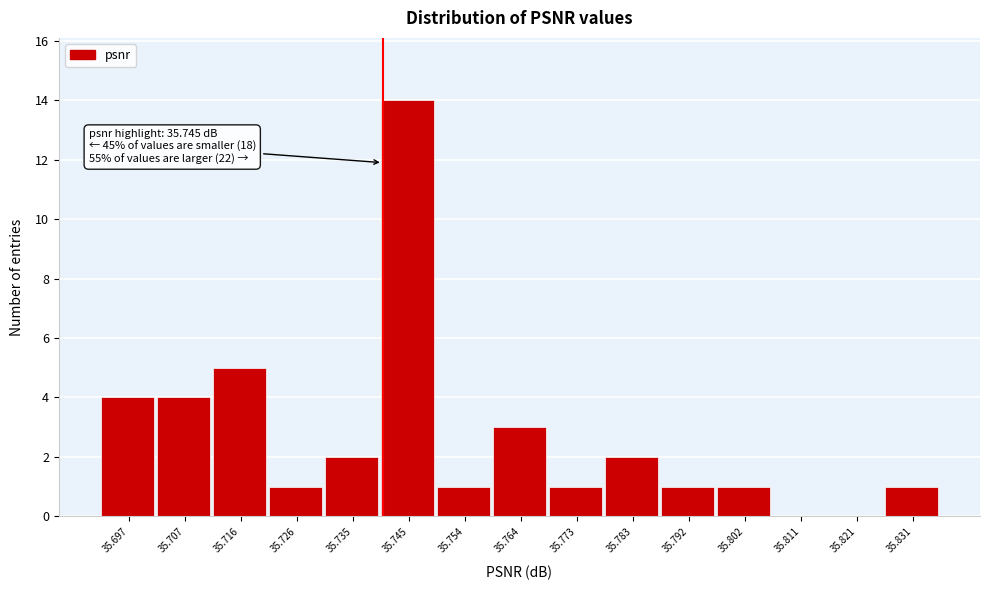

Reading right to left, extract all data points from this chart.

35.831=1	35.821=0	35.811=0	35.802=1	35.792=1	35.783=2	35.773=1	35.764=3	35.754=1	35.745=14	35.735=2	35.726=1	35.716=5	35.707=4	35.697=4